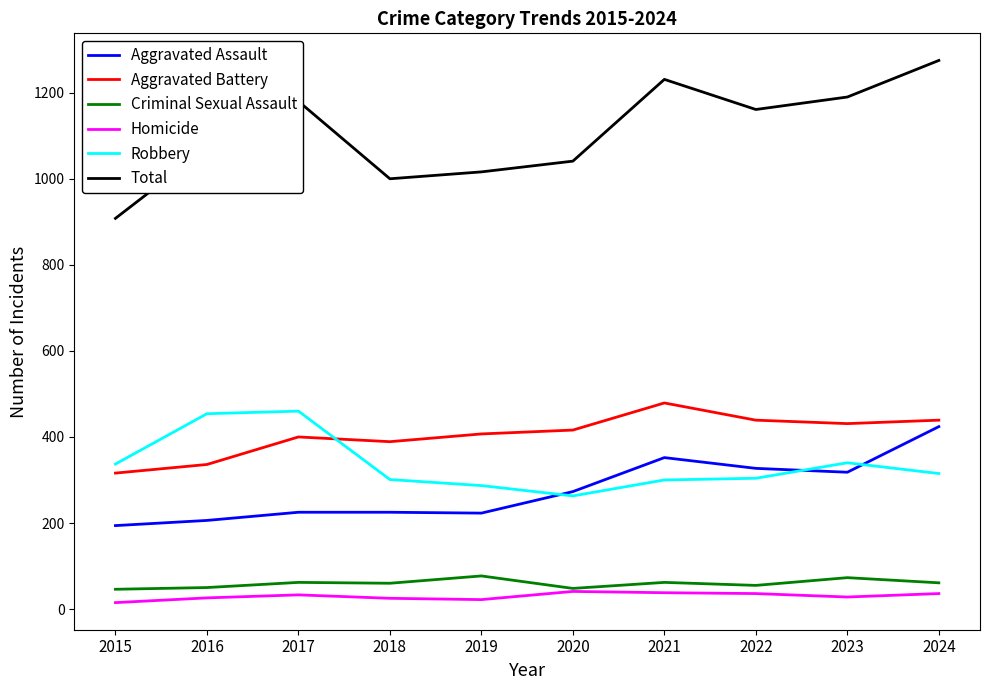

What is the difference between the maximum and minimum values in the Criminal Sexual Assault series?

31